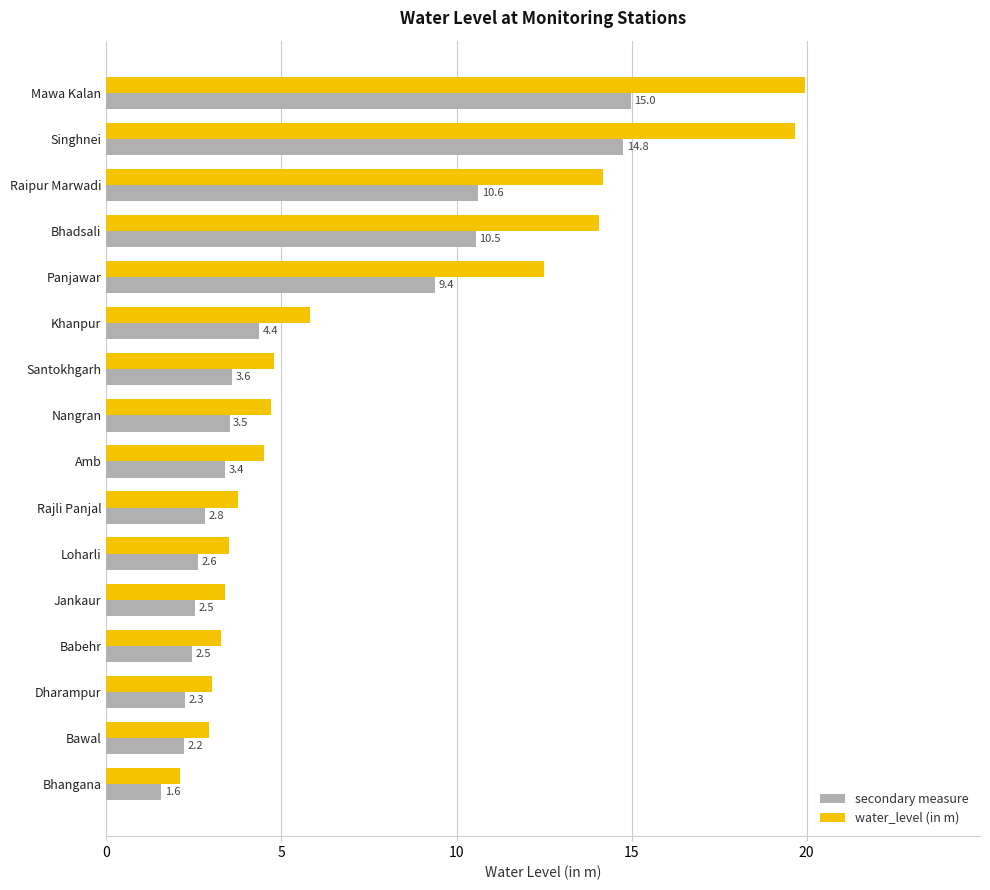

What is the smallest value displayed?

1.6